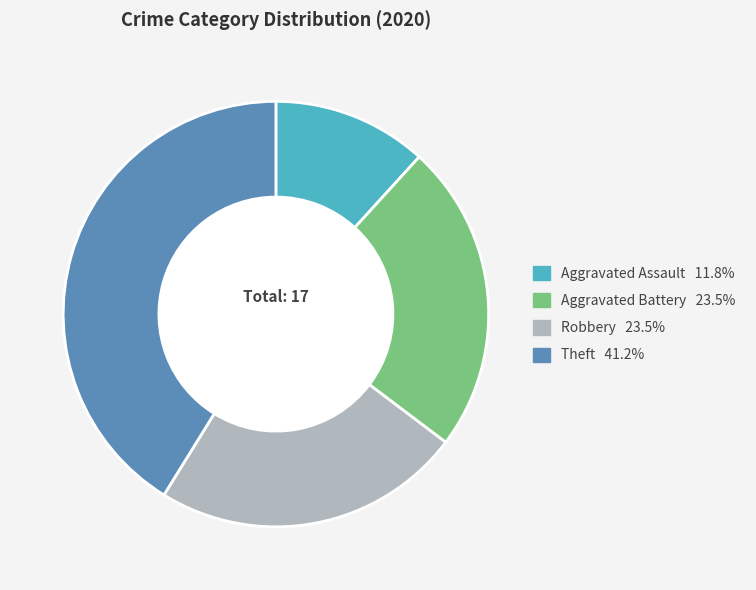

Does any single category account for the majority?

No